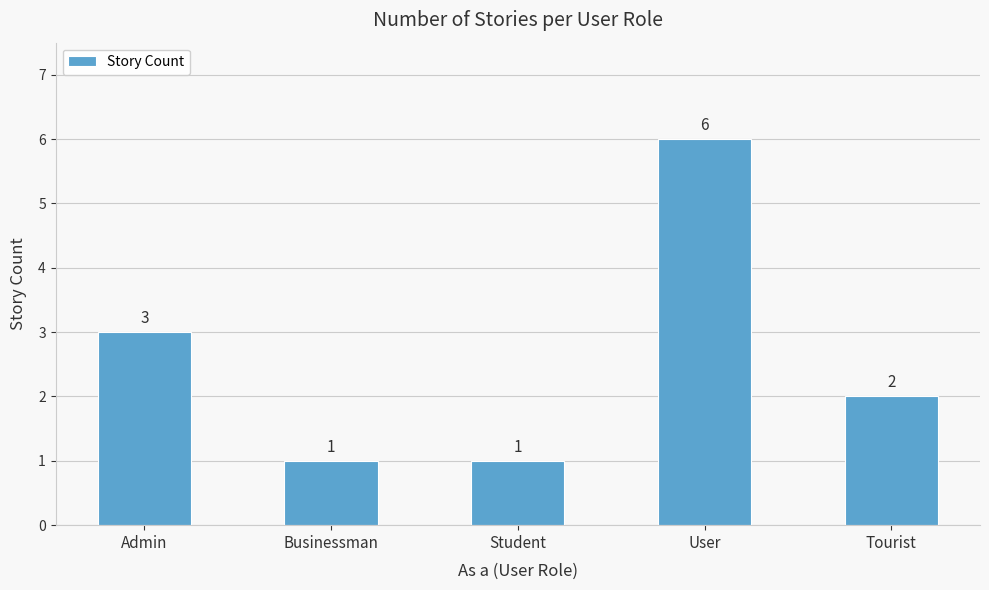

Where is the data nearest to the value 3?

Admin